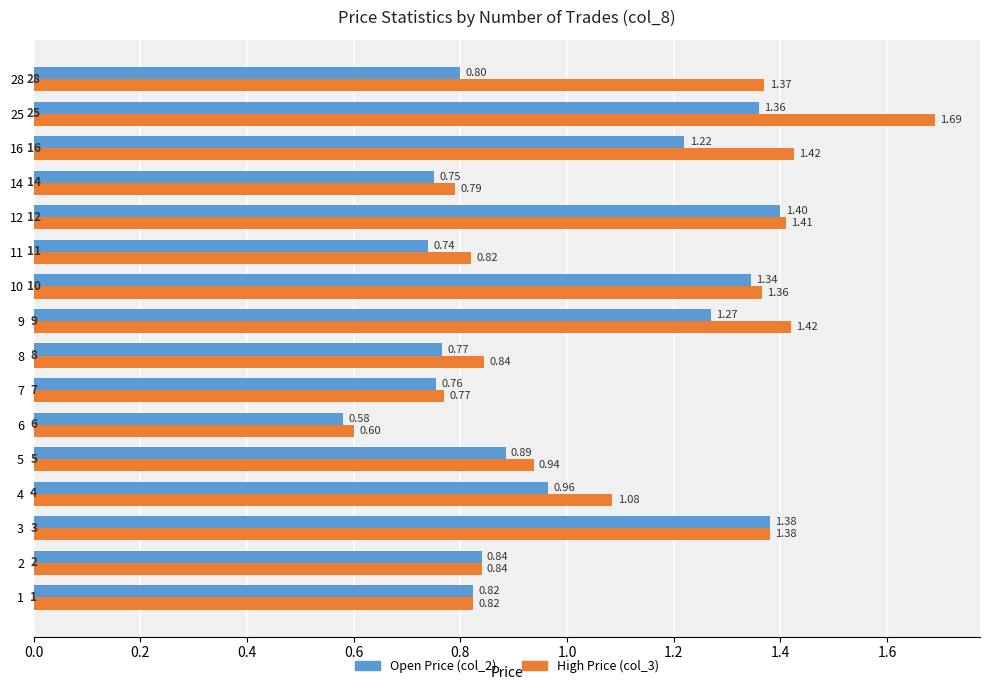

Which series has the largest total across all categories?

High Price (col_3)